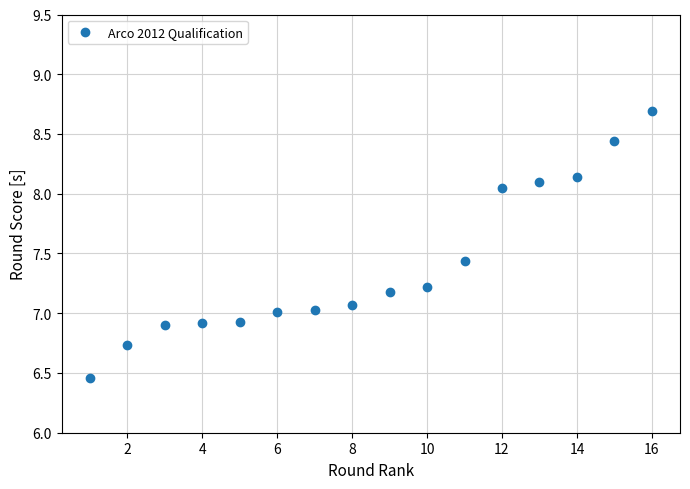

What is the range of Y values (max minus min)?

2.2